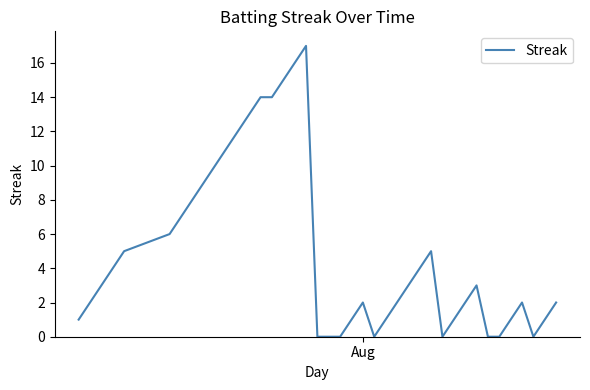

What is the difference between the maximum and minimum values?

17